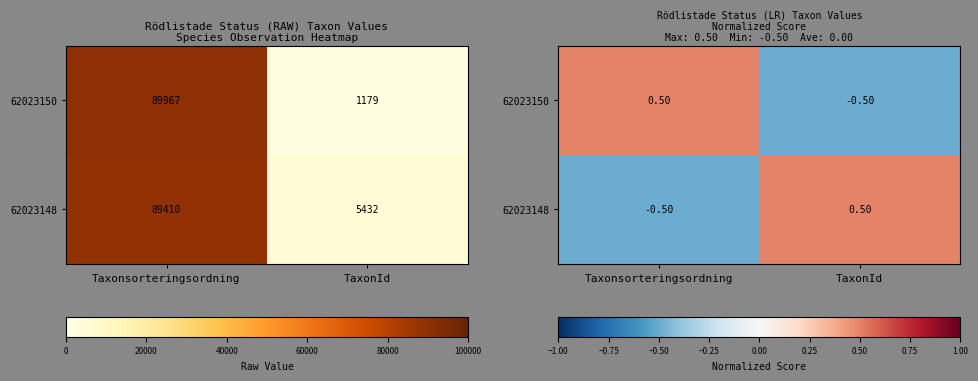

How many categories are shown in the chart?

2